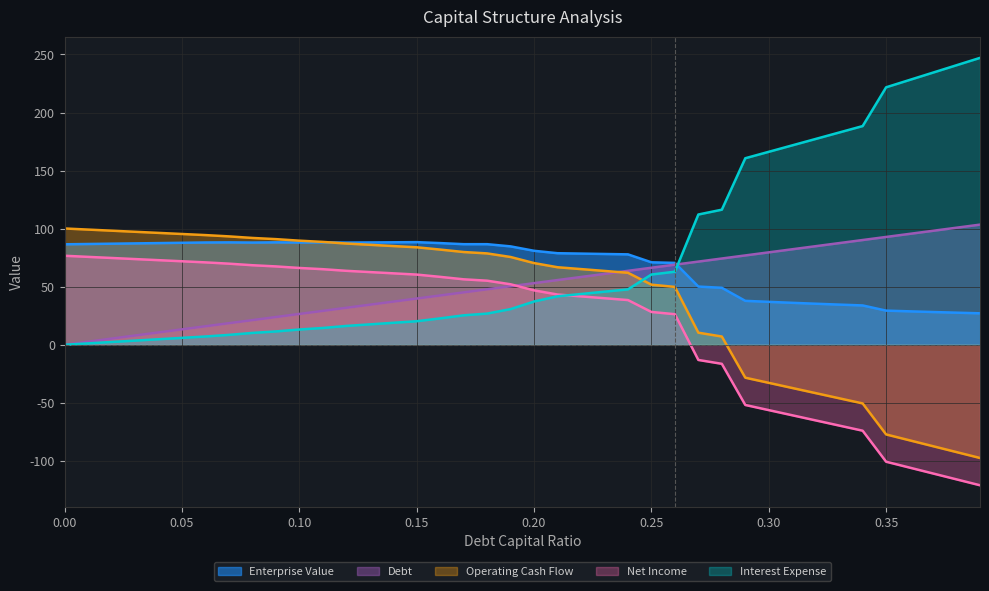

At how many categories does at least one series exceed 52?

40